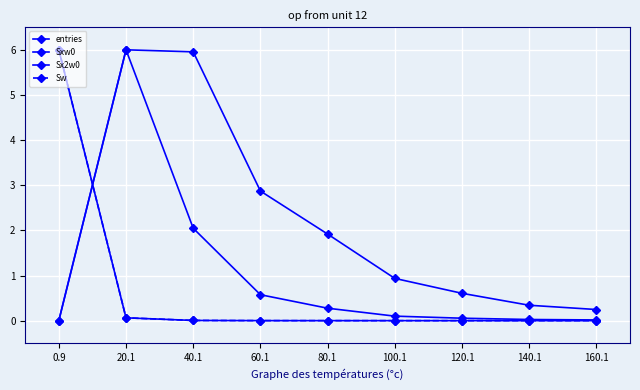

Is the value of Sw at 40.1 greater than the value of Sx2w0 at 100.1?

No